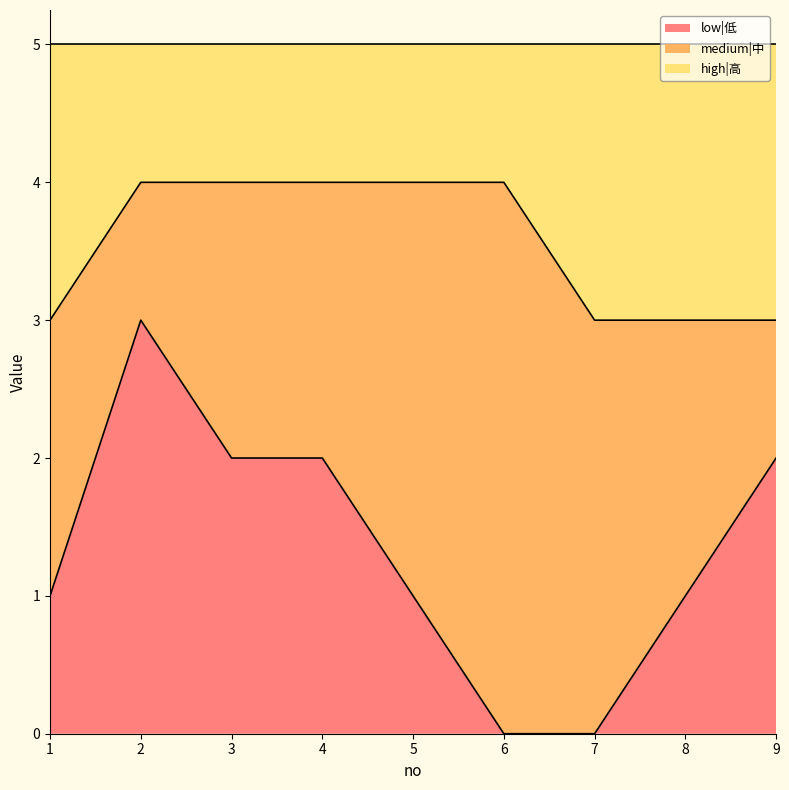

At how many categories does at least one series exceed 1?

9